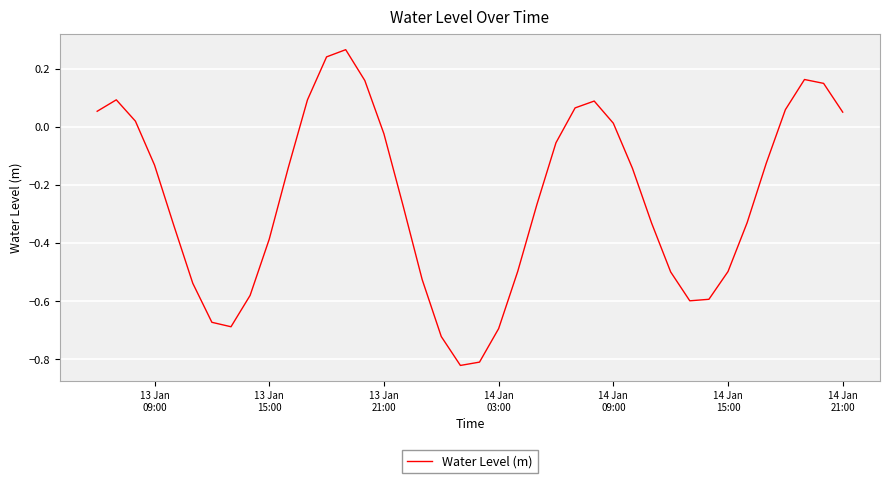

What is the difference between the maximum and minimum values?

1.1